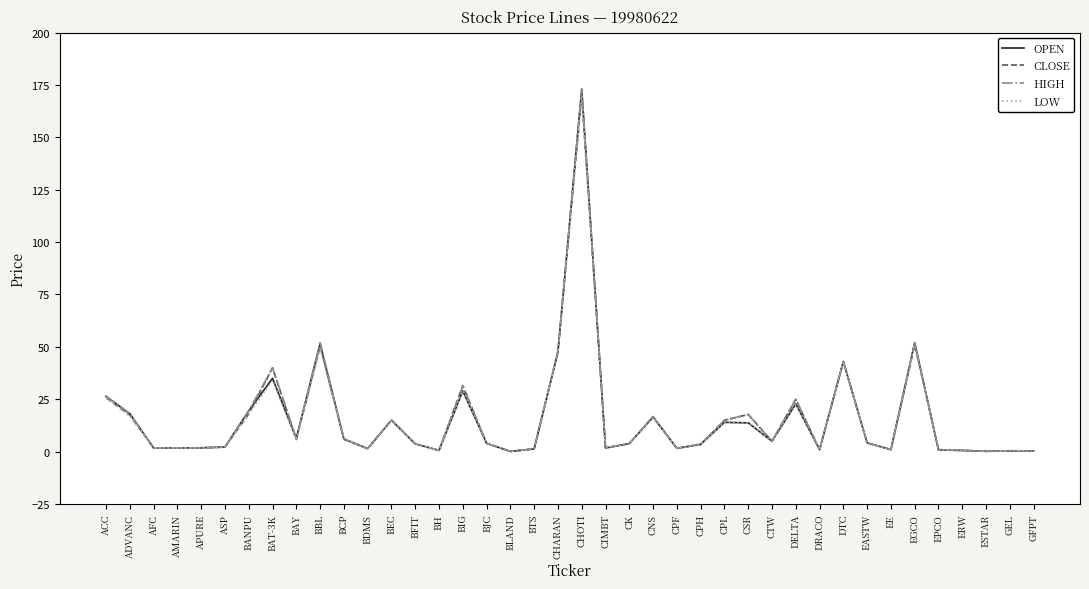

What is the greatest value displayed?

173.0